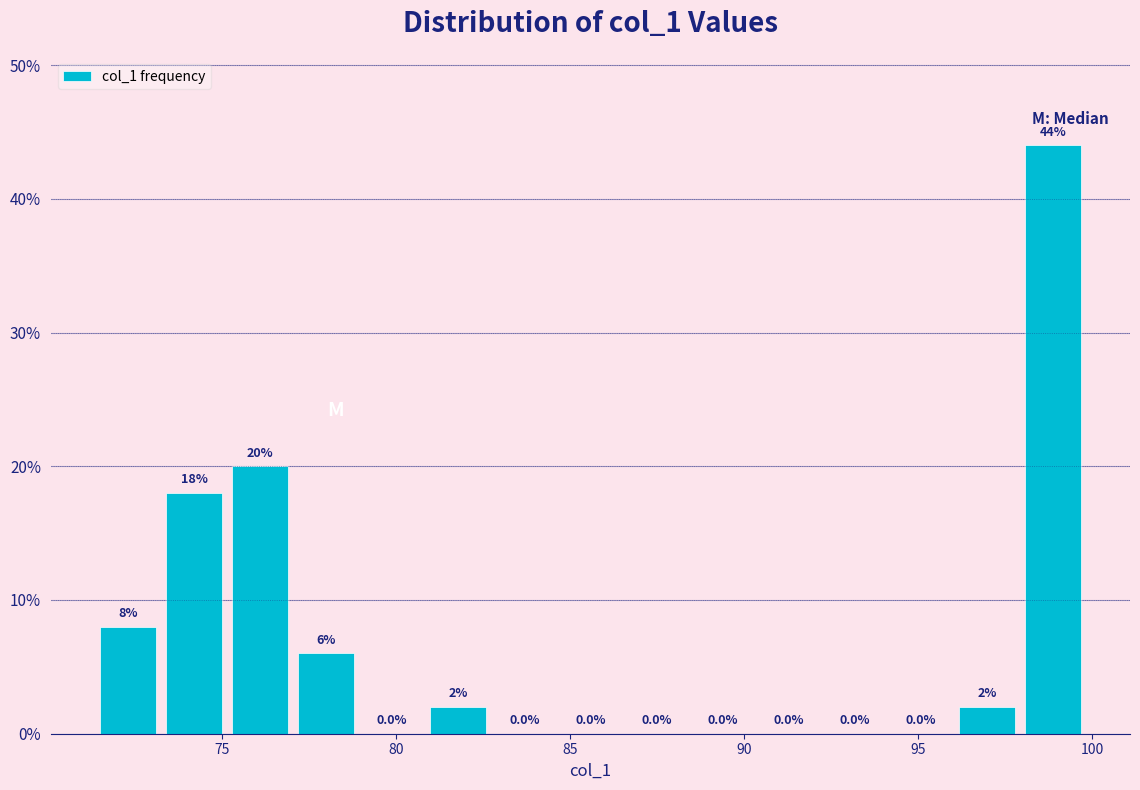

Around what value on the x-axis is the tallest bar? Give the approximate position of its centre, as read against the axis.

99.0